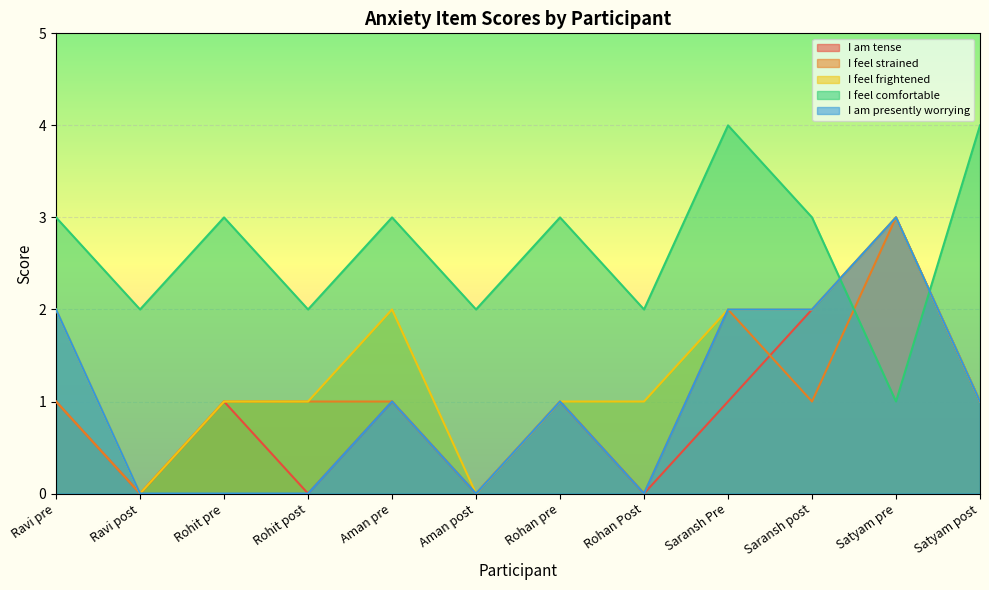

True or false: I am tense has a value of 0 at Aman pre.

False